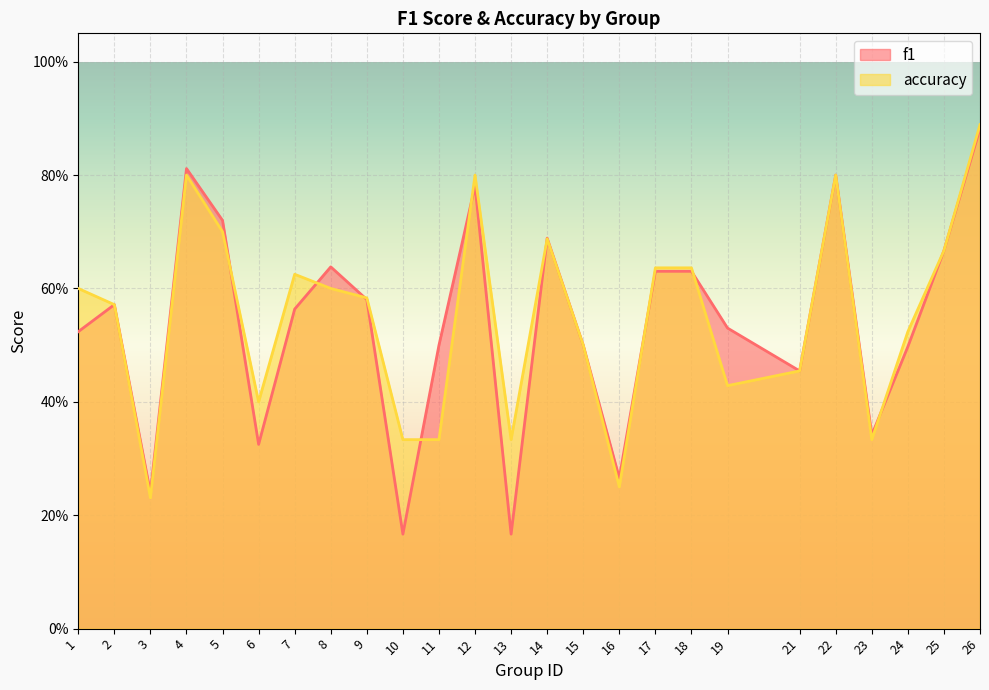

Which category has the highest value in the accuracy series?

26